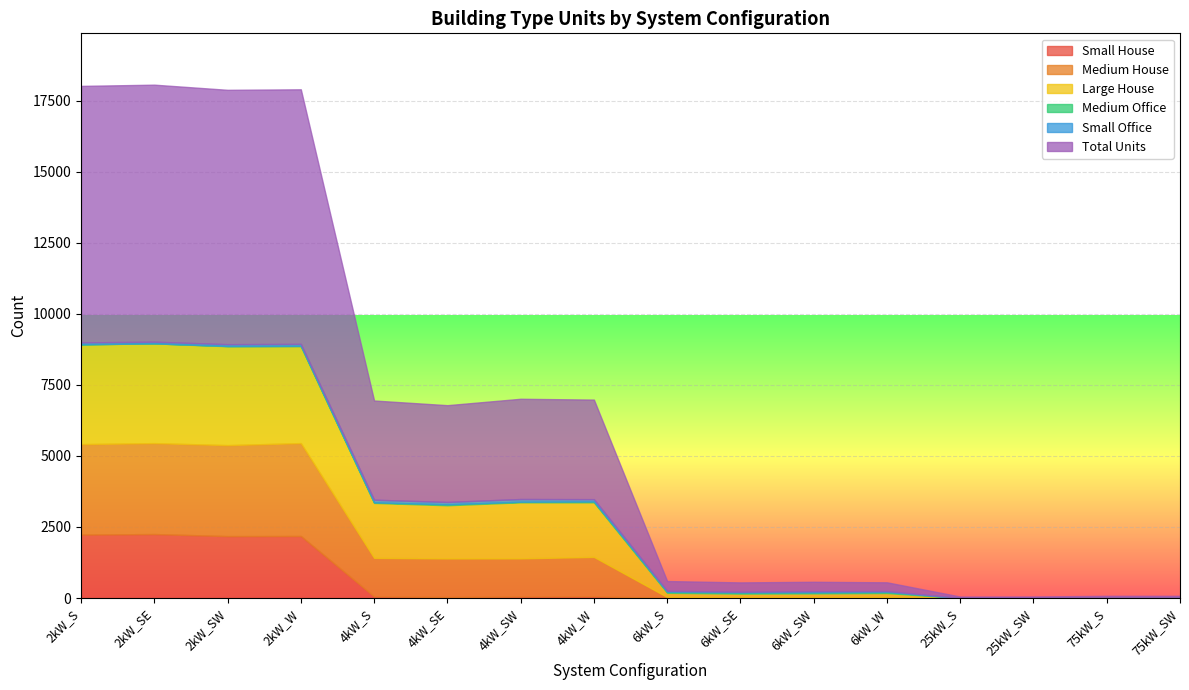

What is the difference between the maximum and minimum values in the Large House series?

3509